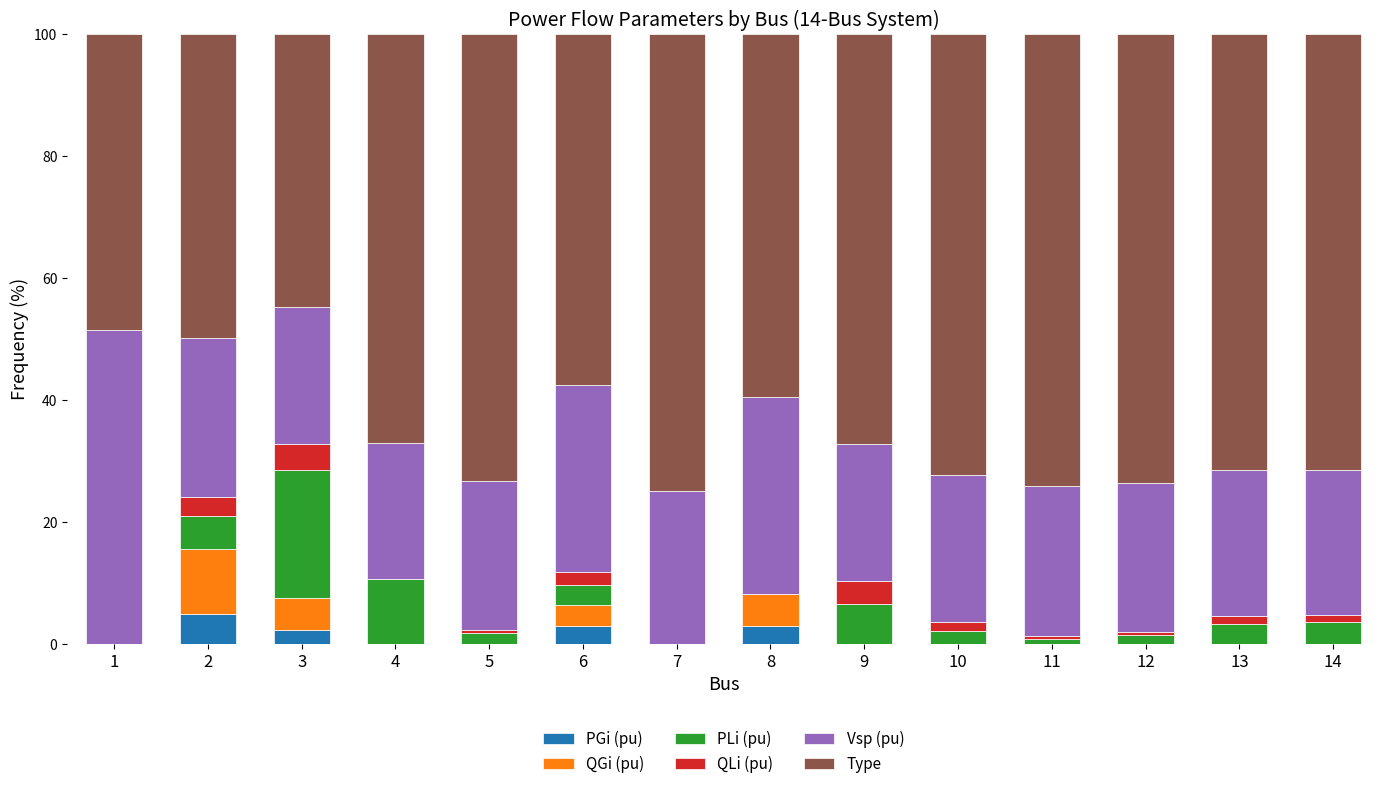

How many data points does each series have?

14